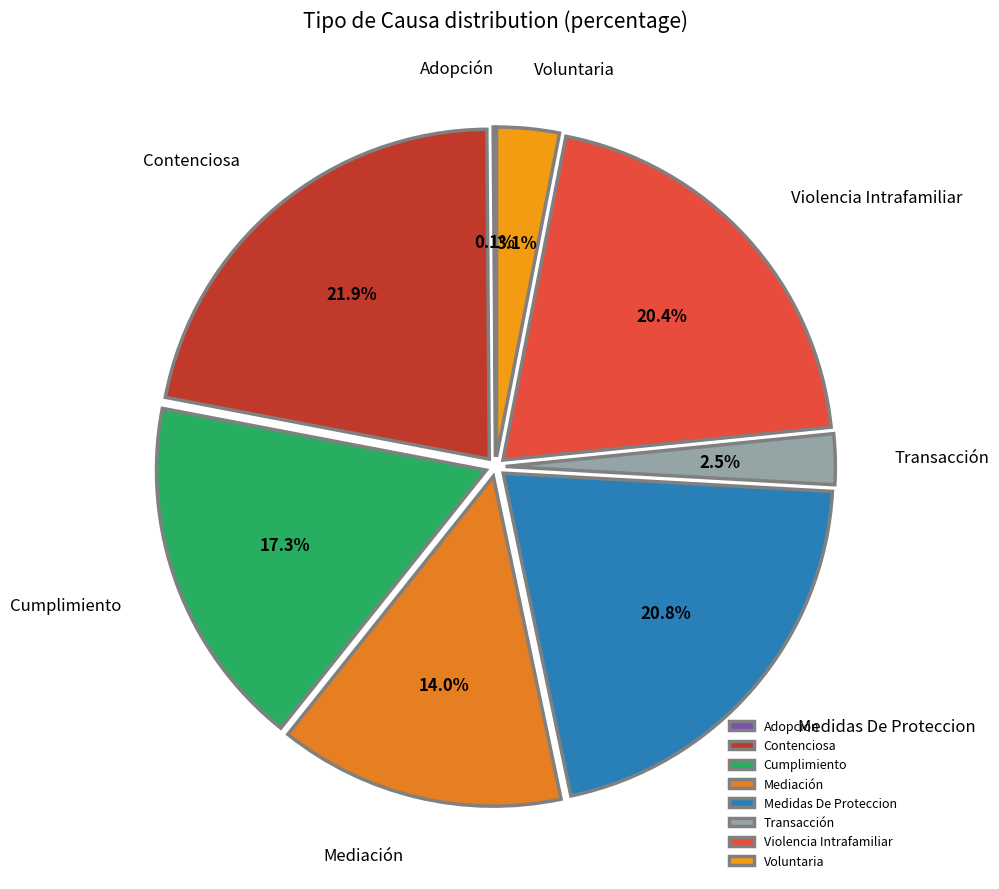

To the nearest percent, what is the average slice percentage?

12%